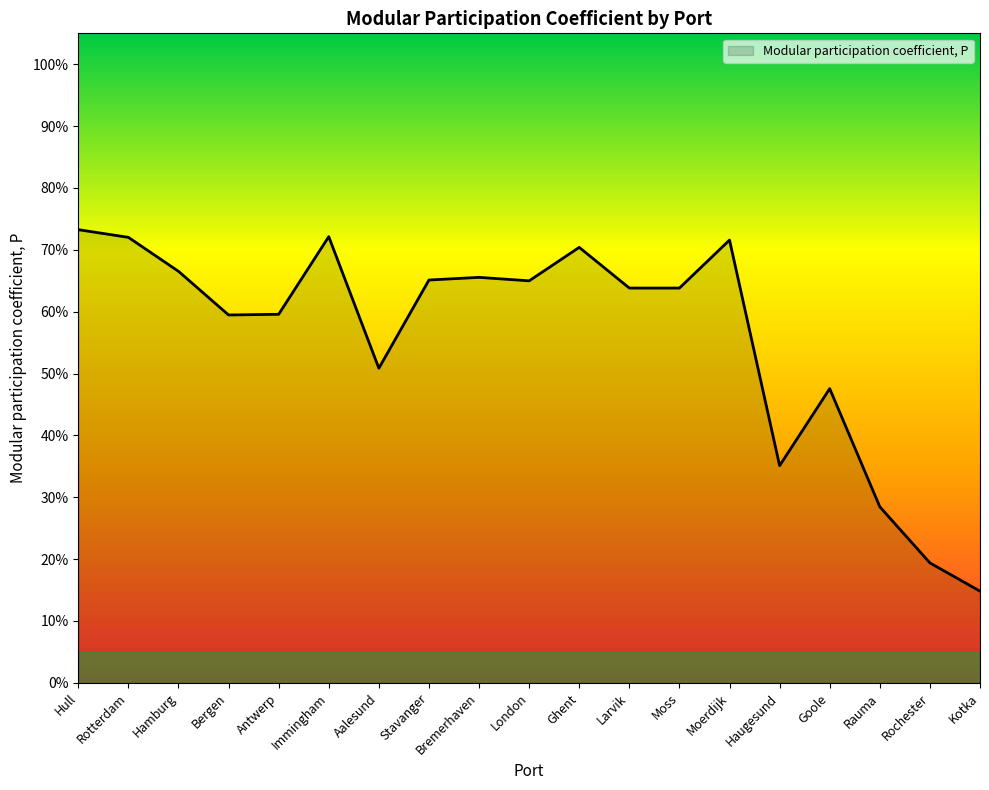

What is the smallest value displayed?

0.1